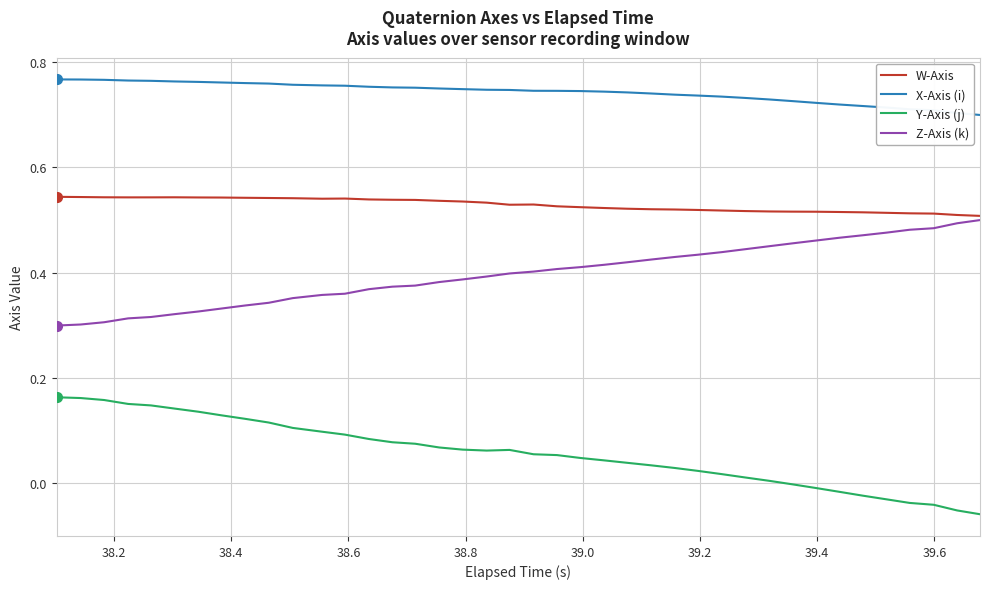

True or false: W-Axis and X-Axis (i) cross at least once.

False